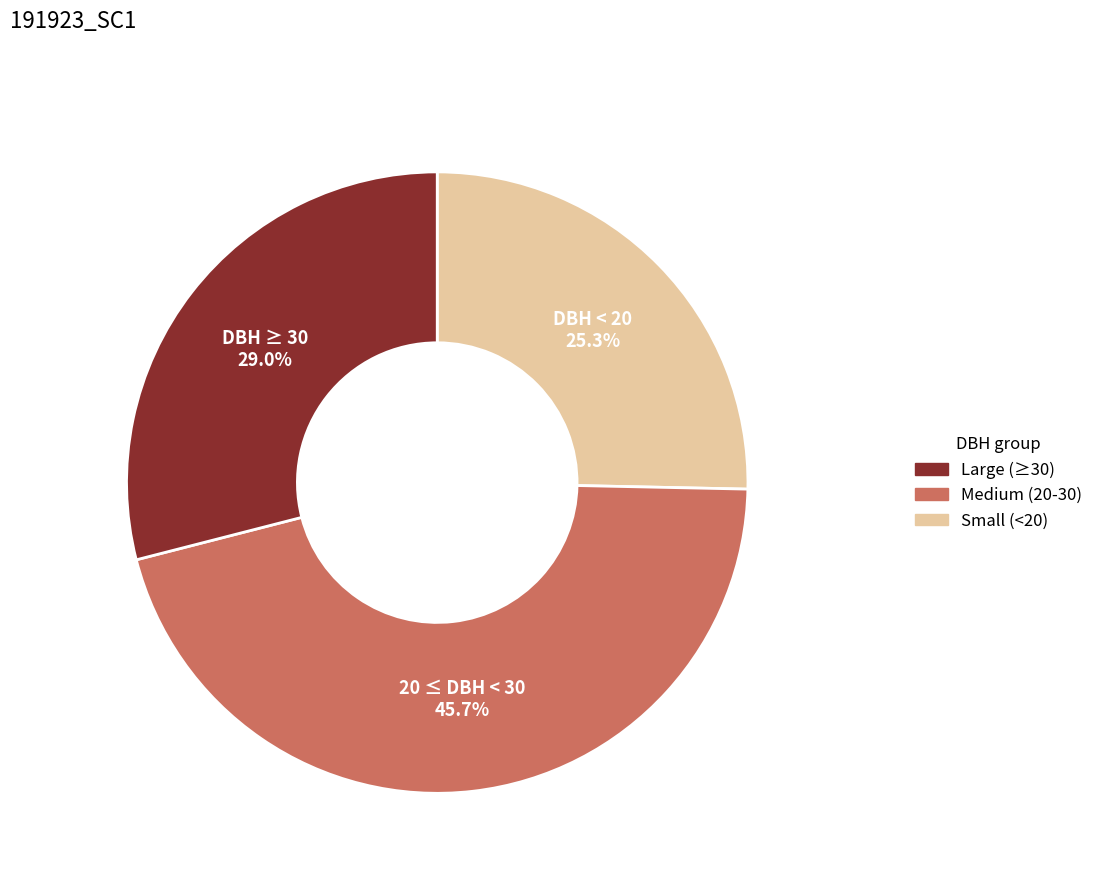

Is there a majority slice in this chart?

No